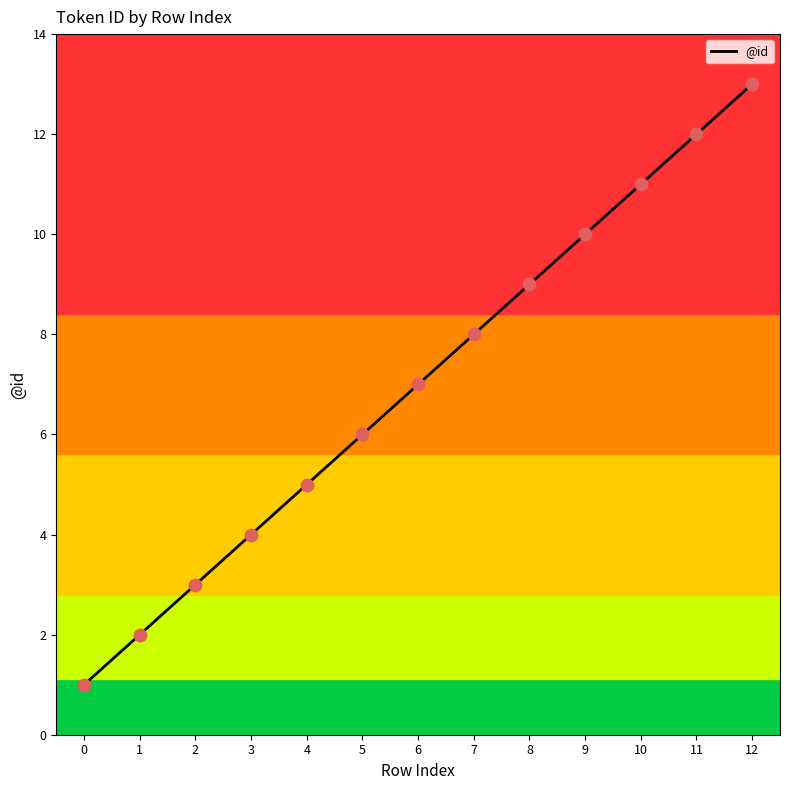

Between 10 and 7, which is larger?

10